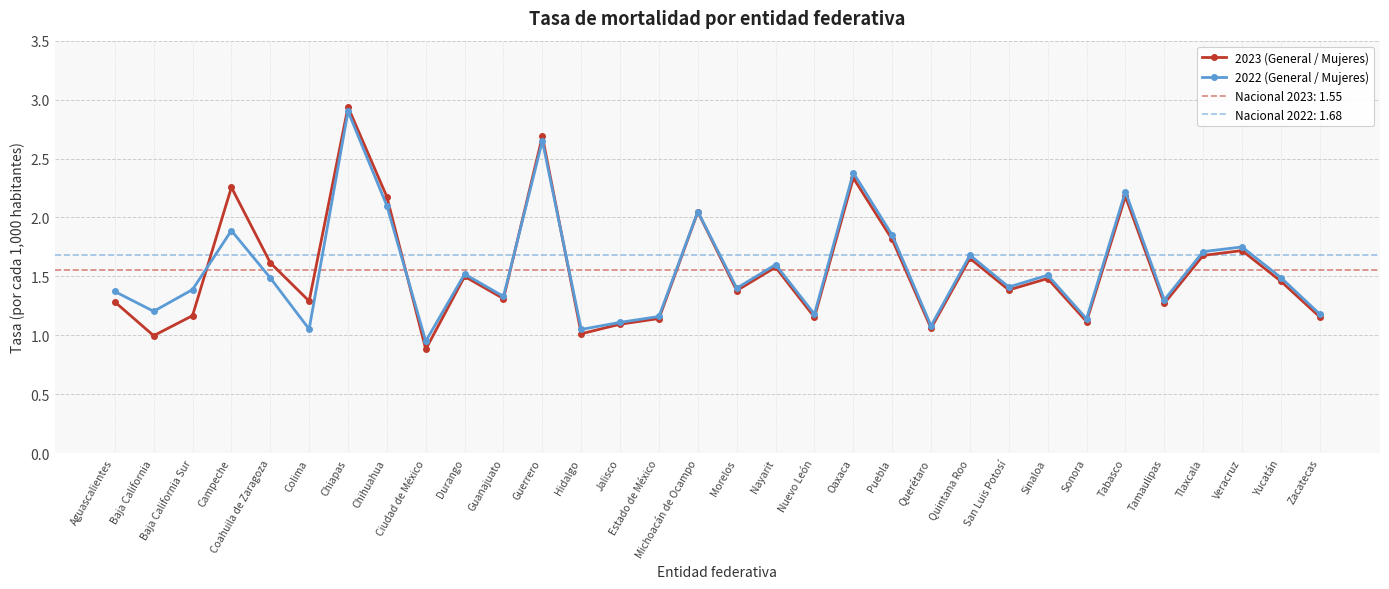

True or false: 2022 (General / Mujeres) has a value of 1.2 at Baja California.

True